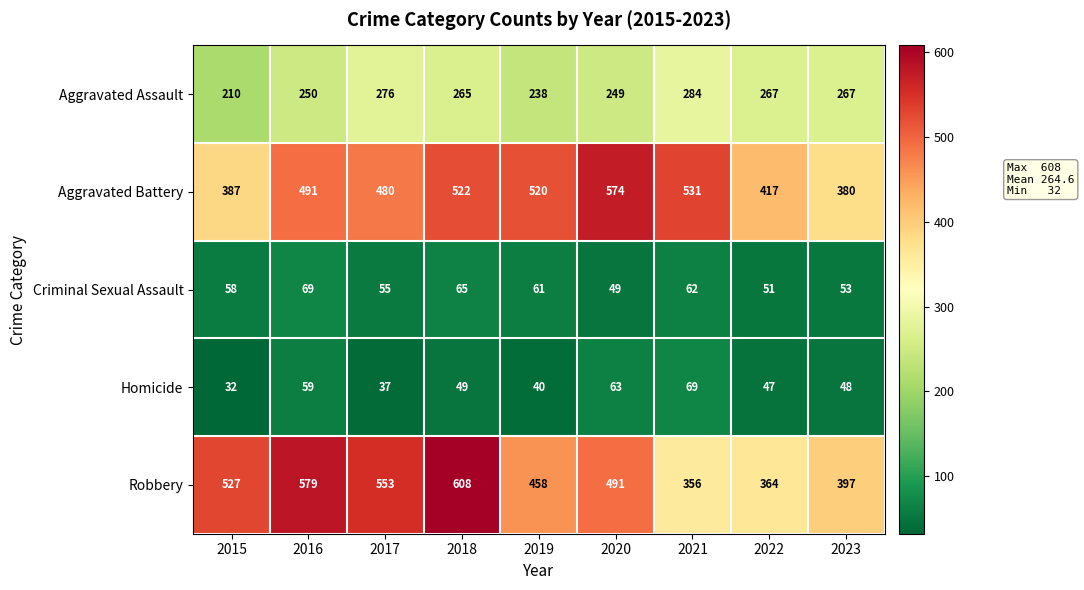

The value of Aggravated Assault at 2019 is 238. True or false?

True